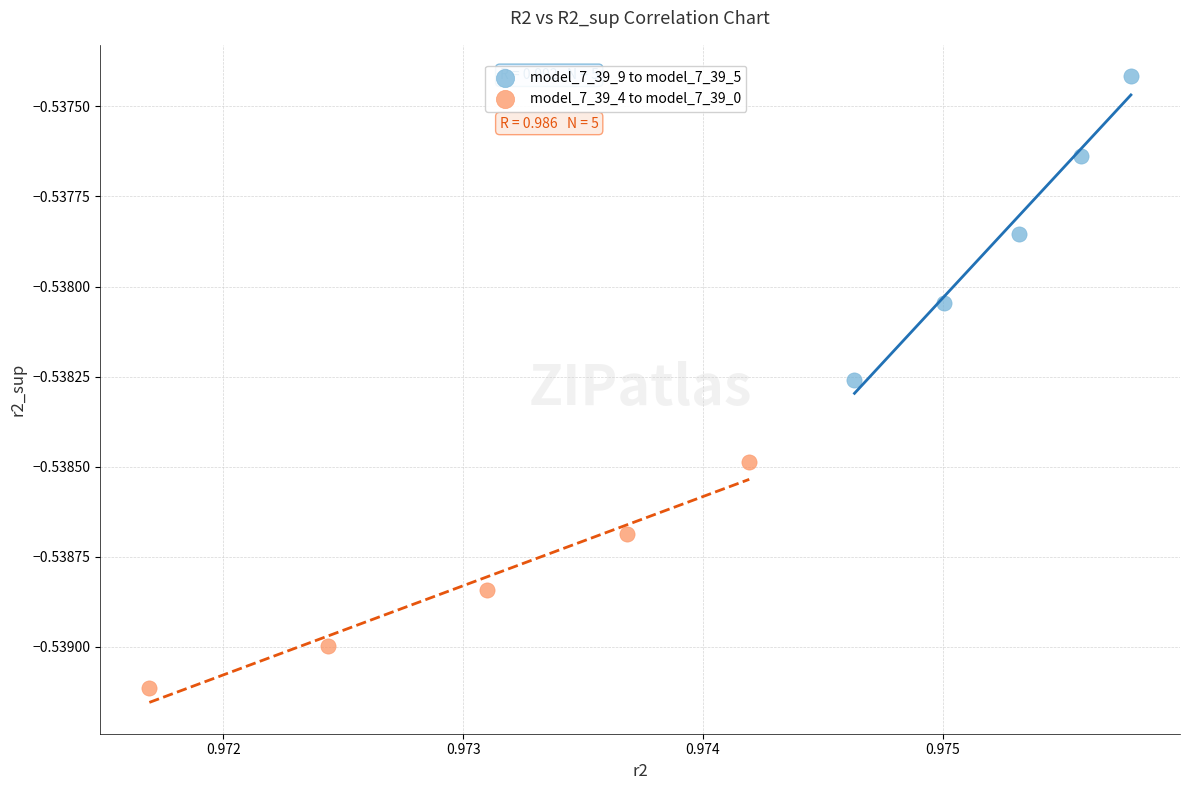

Which series contains the highest Y value?

model_7_39_9 to model_7_39_5